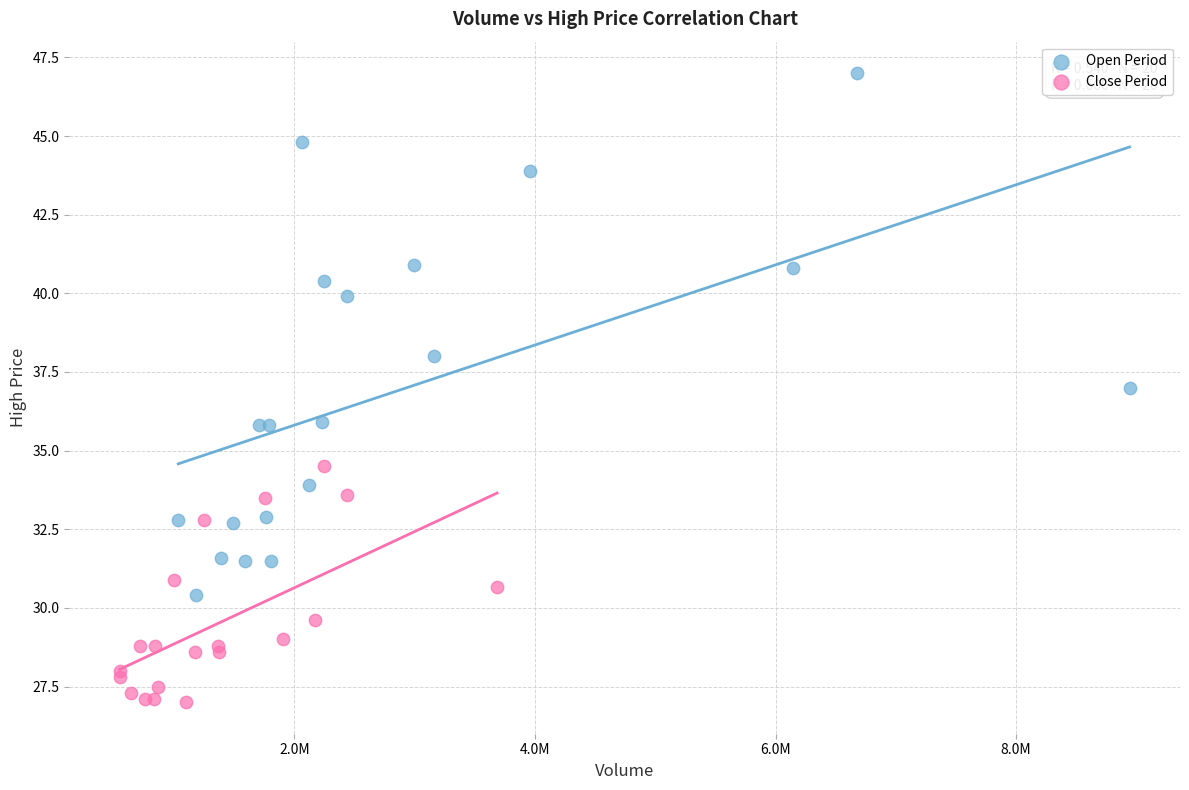

What are all the series names shown in the legend?

Open Period, Close Period